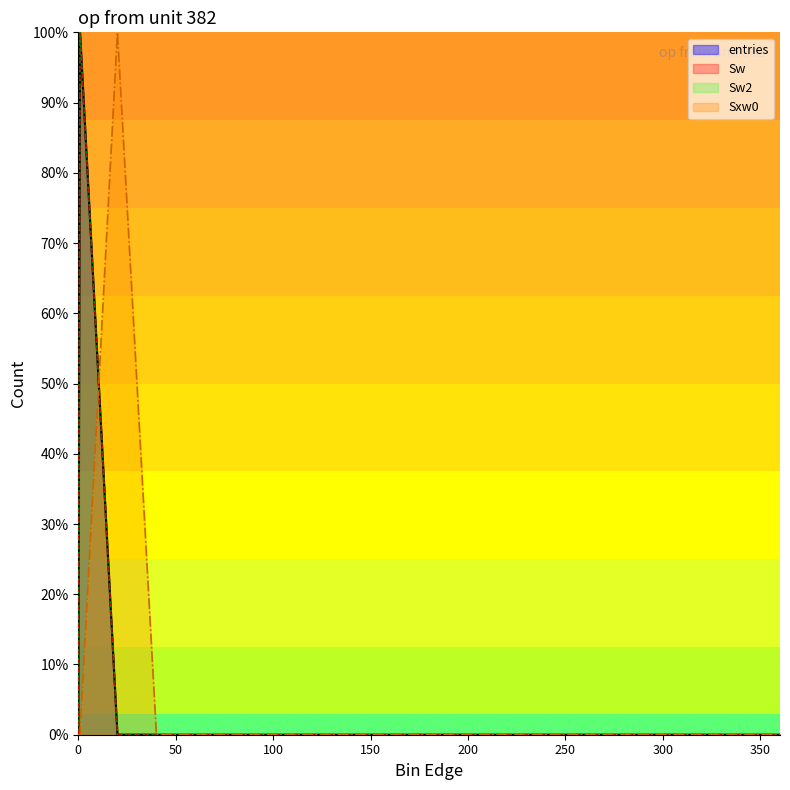

What is the maximum value shown in the chart?

100.0